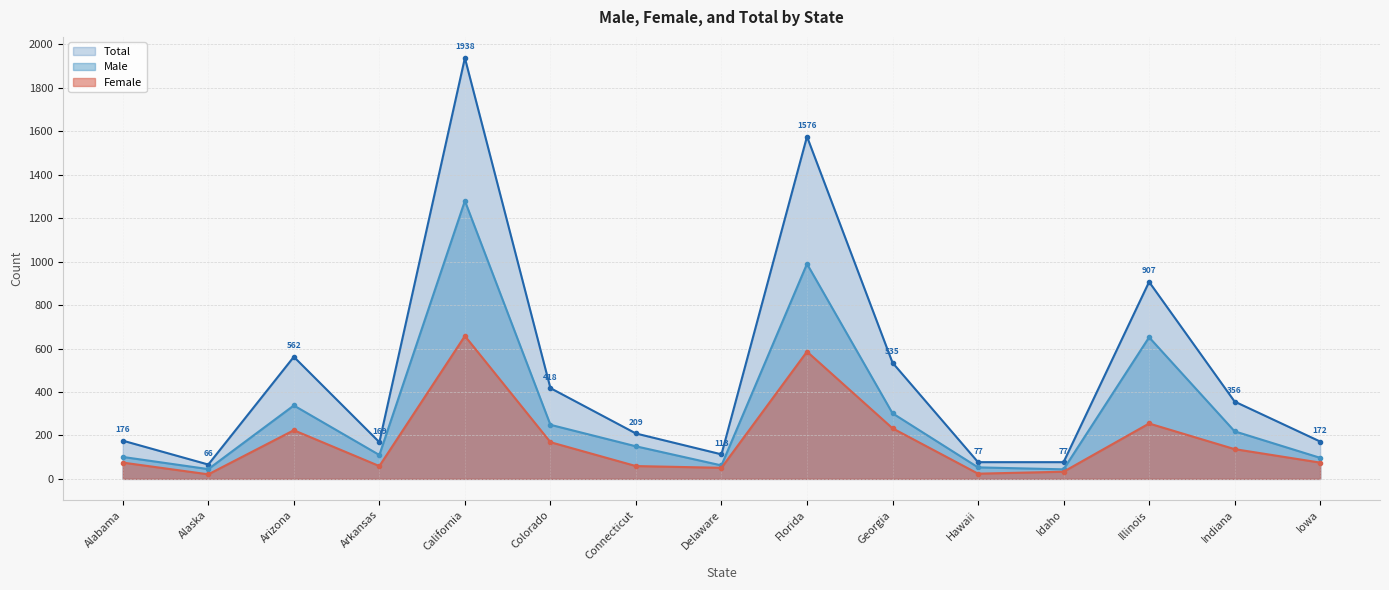

At which category does the chart reach its peak across all series?

California